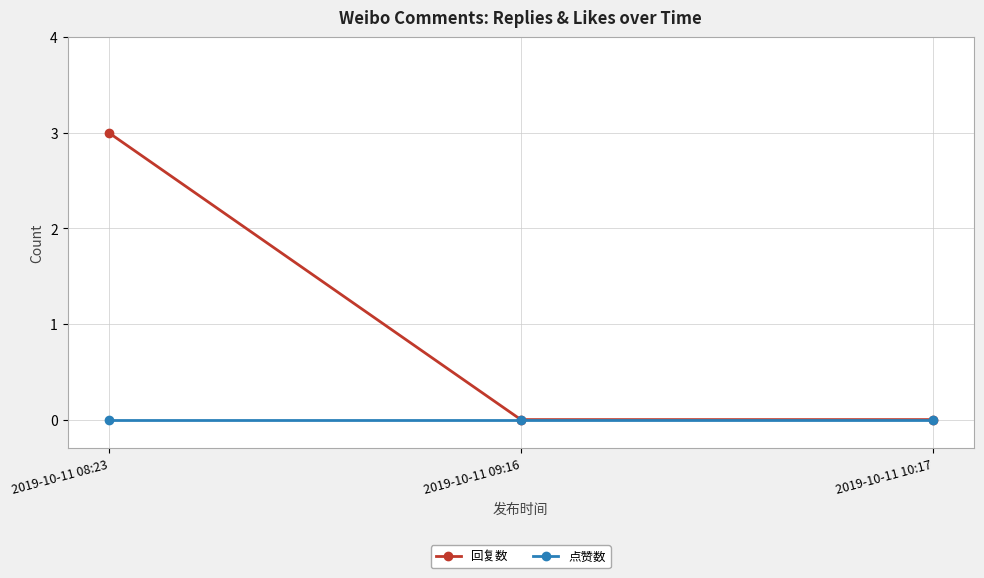

At which category does the chart reach its peak across all series?

2019-10-11 08:23